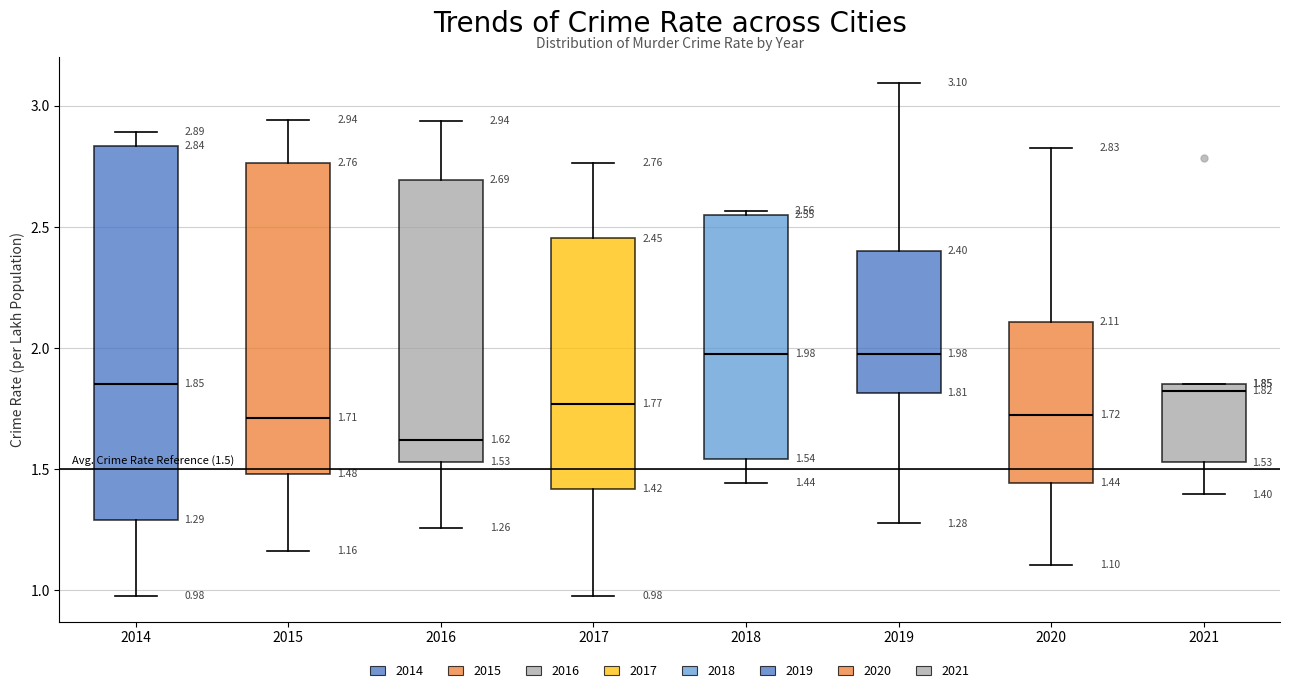

Which box's median line is the lowest?

2016